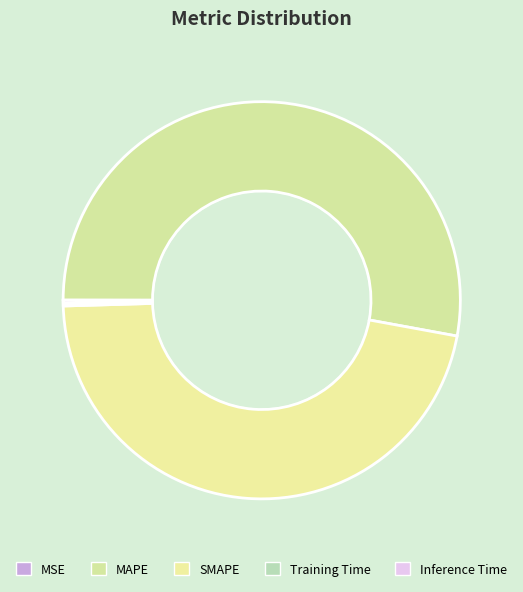

What portion of the pie excludes MSE?

100.0%